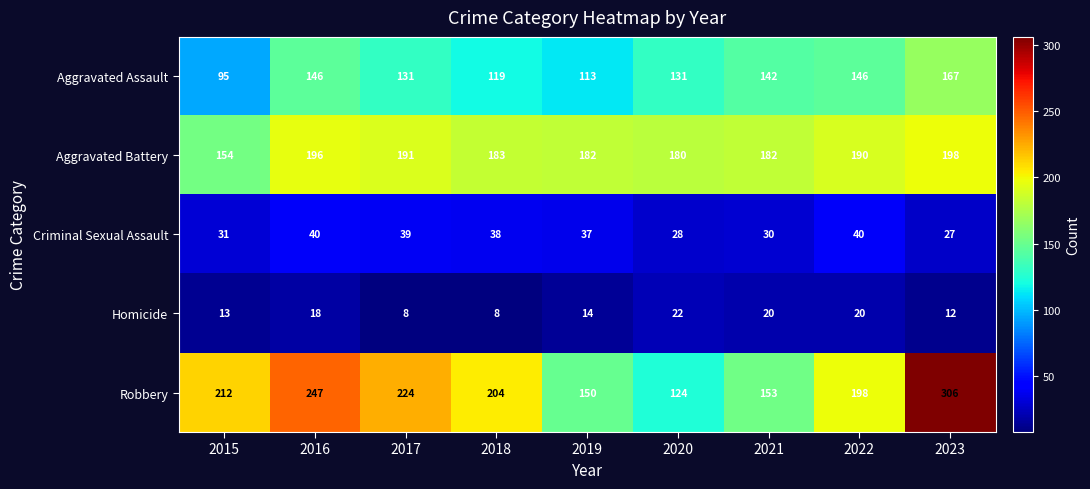

What is the total value across all series at 2018?

552